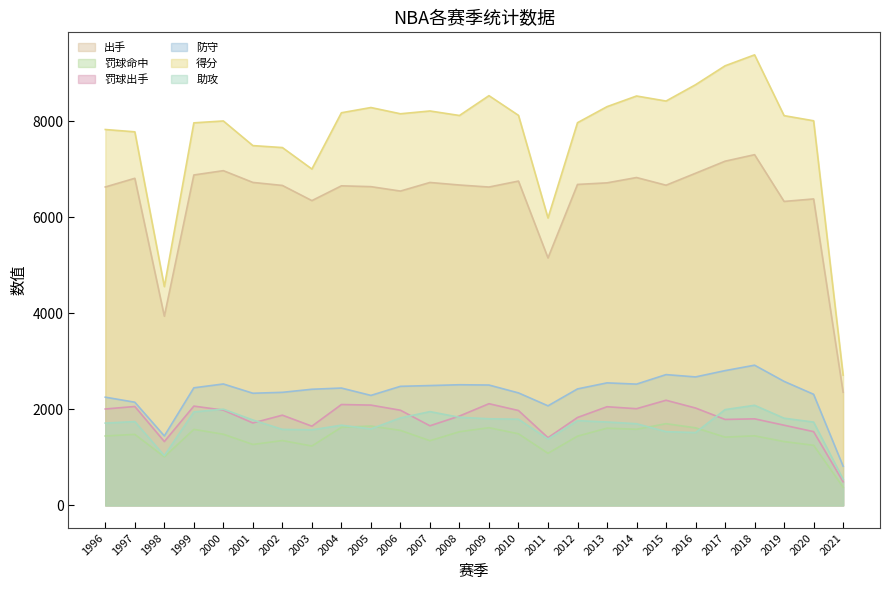

How many data points does each series have?

26